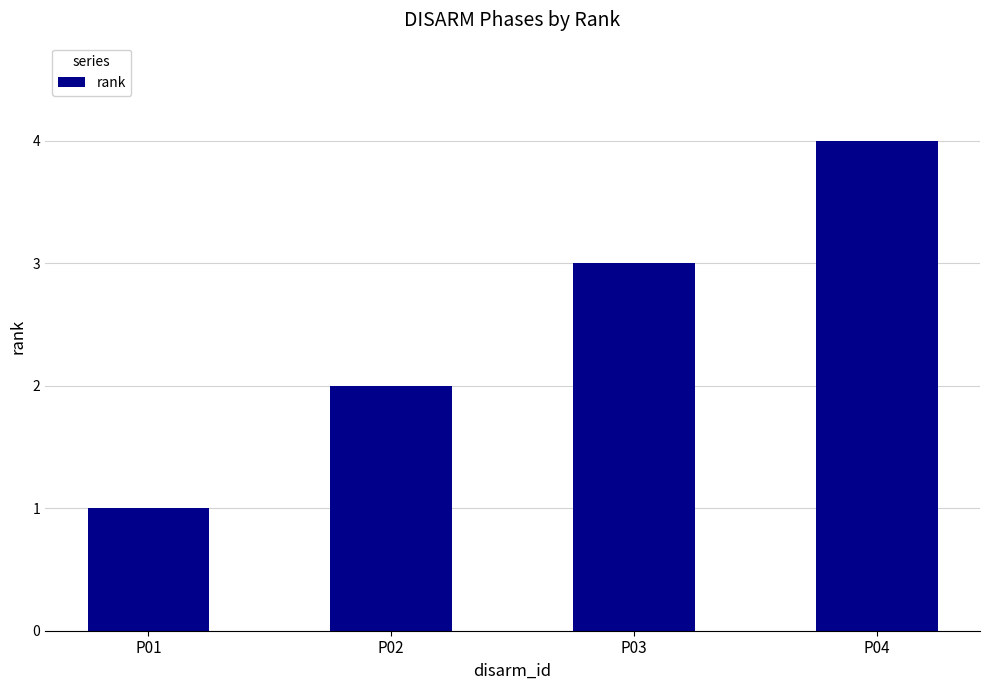

Which has a higher value, P01 or P03?

P03